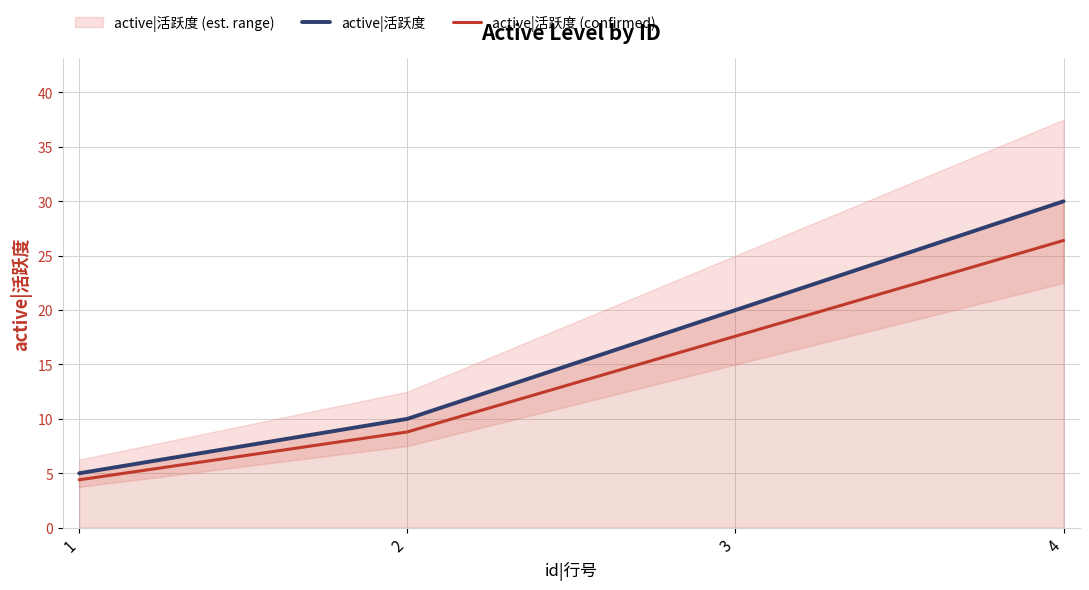

True or false: active|活跃度 and active|活跃度 (confirmed) cross at least once.

False